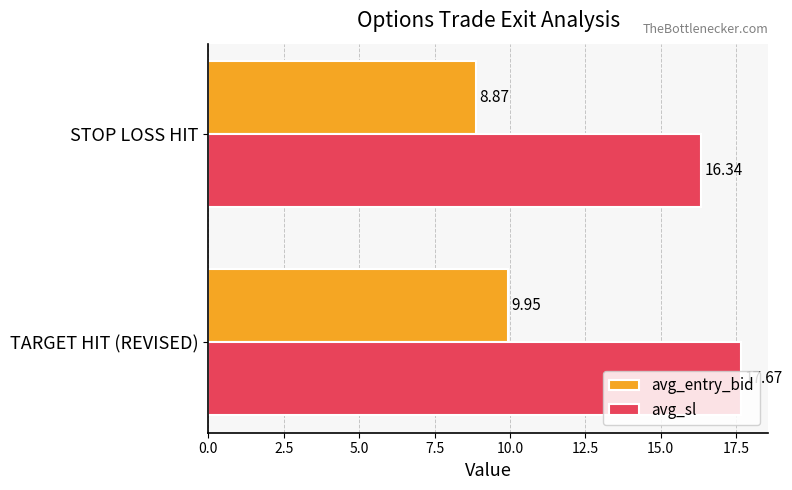

Count the avg_entry_bid values in the range 8 to 9.

1